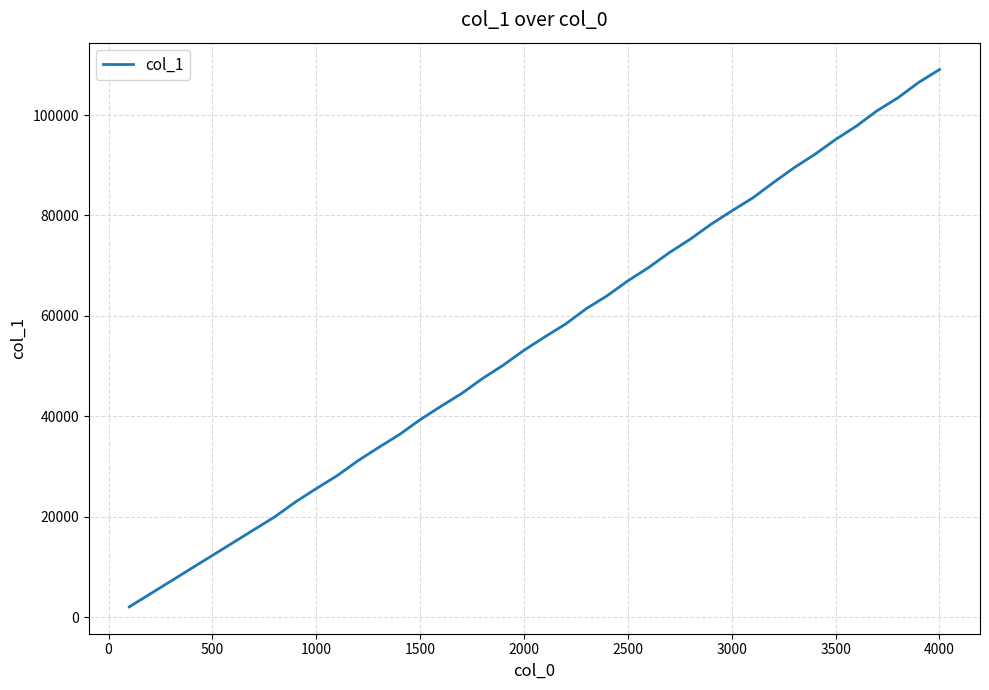

What is the greatest value displayed?

109056